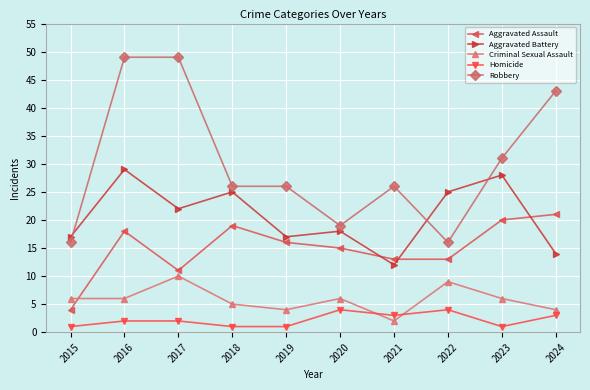

What is the highest value of the Aggravated Assault series?

21